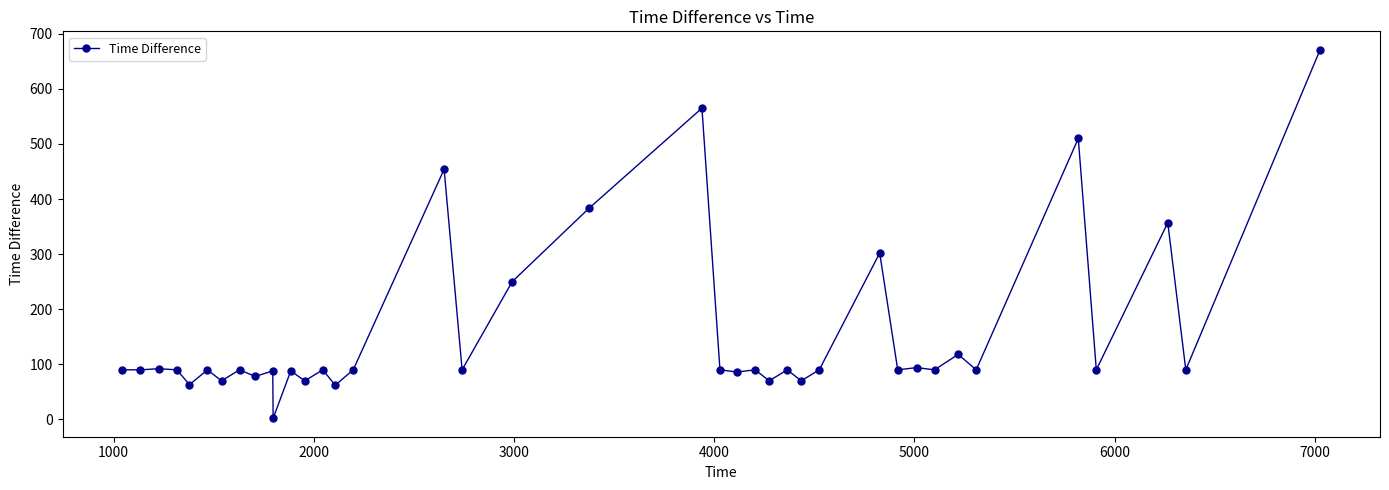

What is the value of the 32nd point from the left?

90